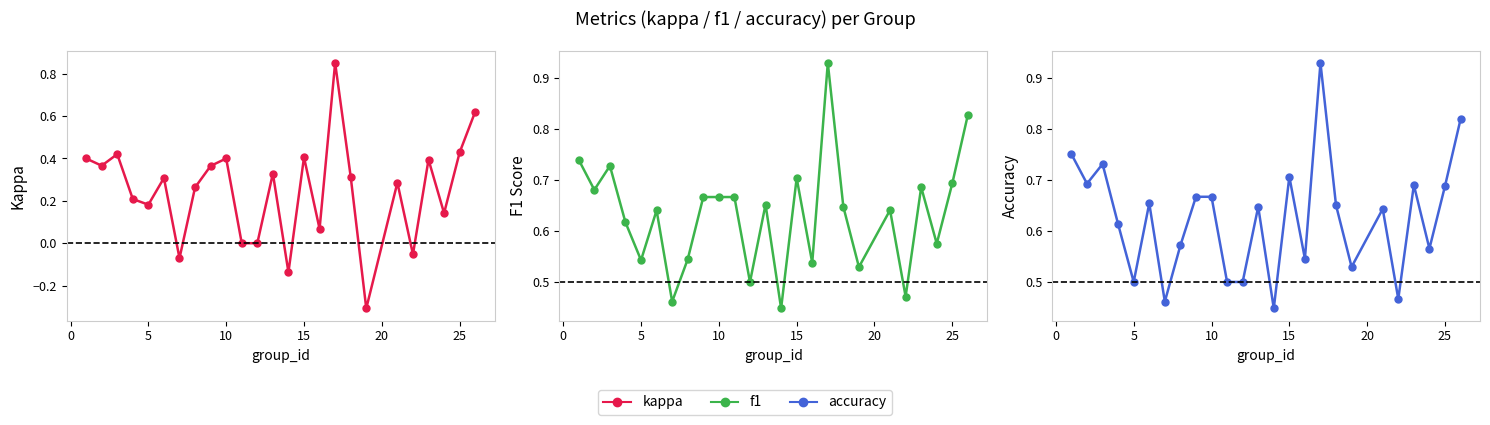

What are all the series names shown in the legend?

kappa, f1, accuracy